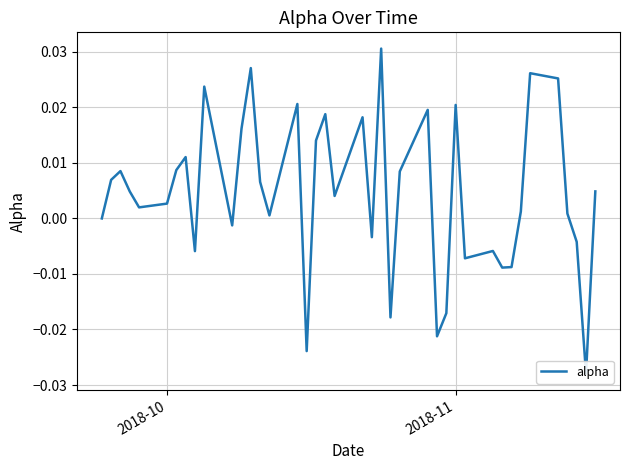

How many points are higher than both their immediate neighbors (excluding endpoints)?

12